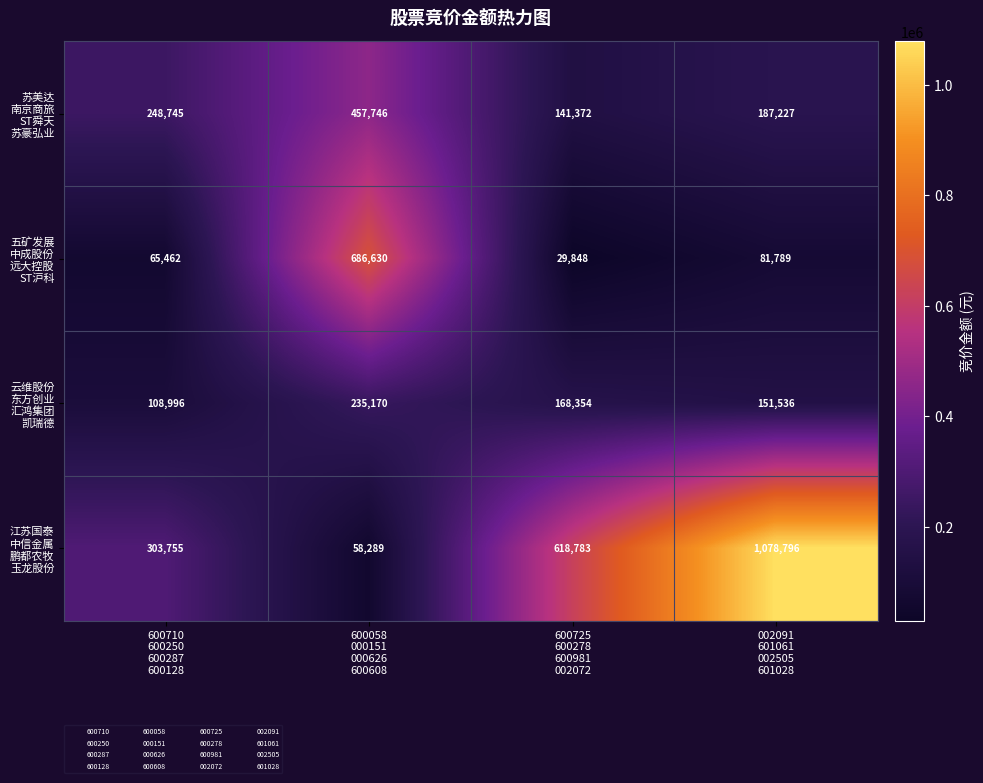

What is the maximum value shown in the chart?

1078796